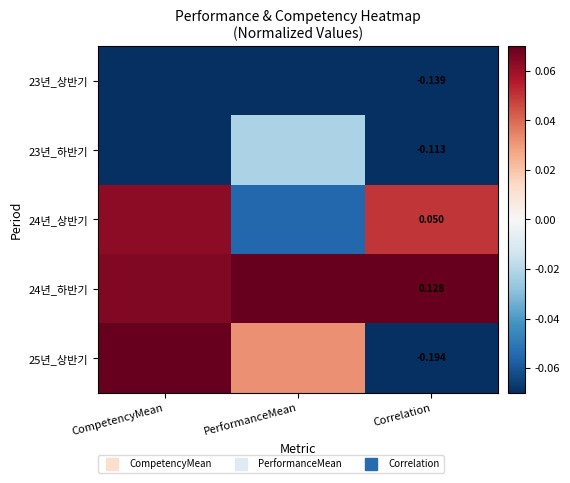

Which series has the largest range (max minus min)?

25년_상반기